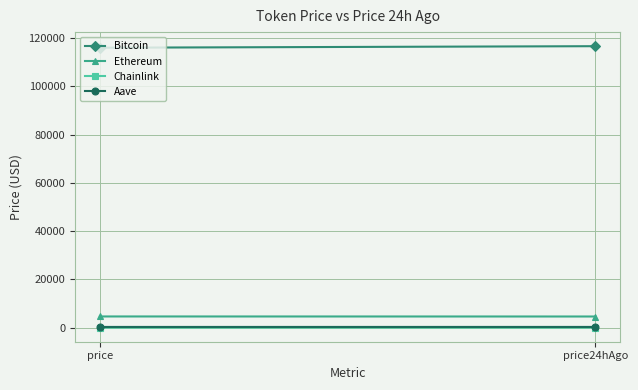

What is the value of the Ethereum point at the 1st from the left?

4659.5